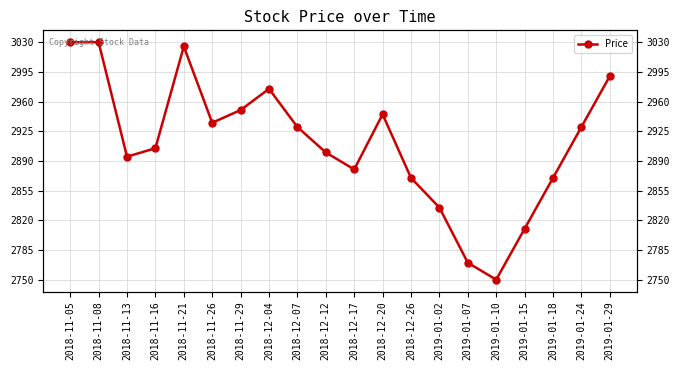

What is the change in value from 2019-01-07 to 2019-01-24?

+160